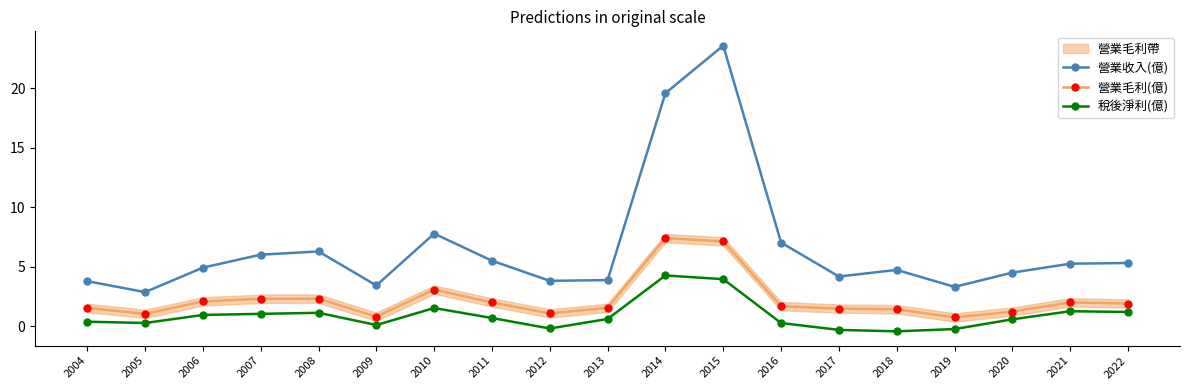

What is the sum of all 營業收入(億) values?

125.7